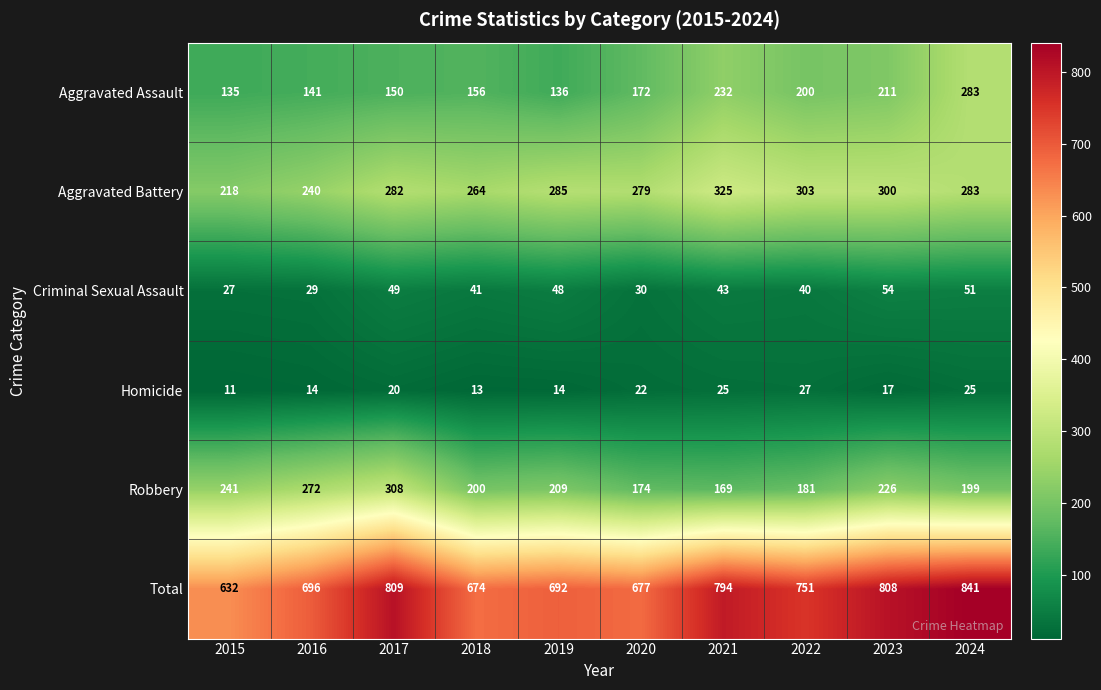

What is the smallest value displayed?

11